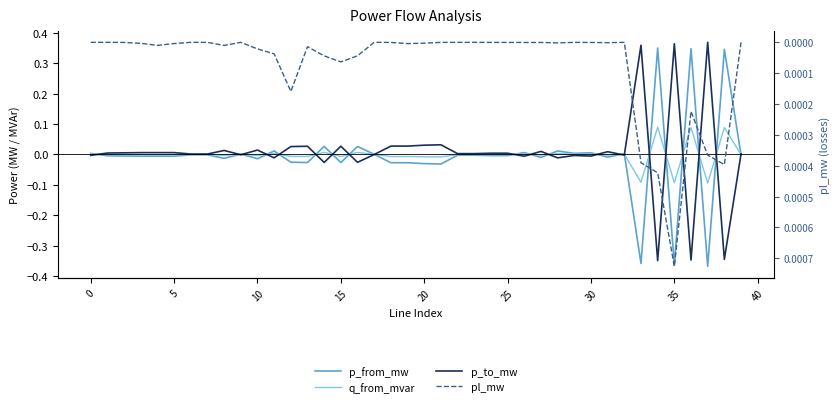

True or false: p_from_mw has a value of -0.0 at 13.

True